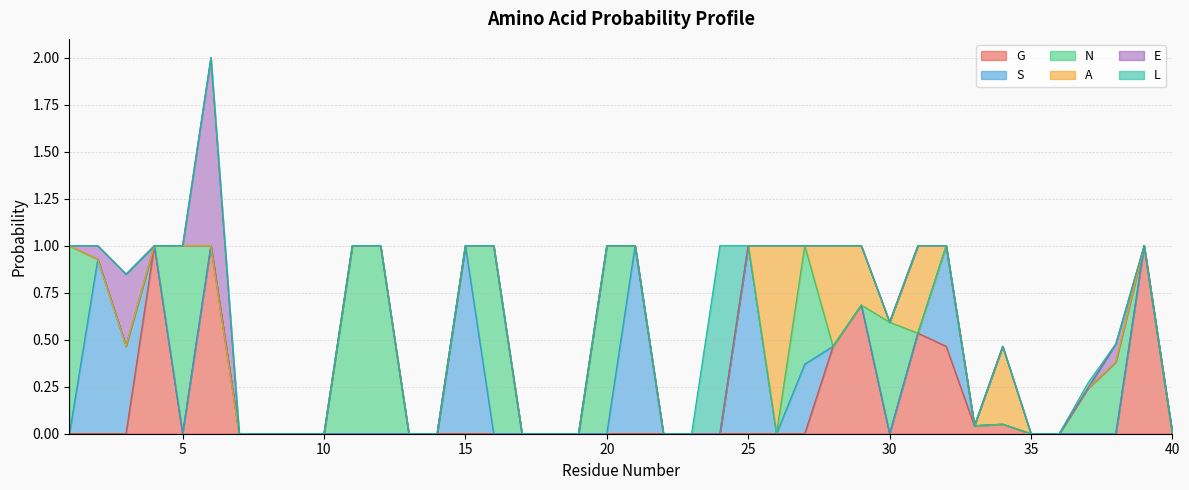

Reading left to right, transcribe all the data shown in this chart.

G: 1=0.0	2=0.0	3=0.0	4=1.0	5=0.0	6=1.0	7=0.0	8=0.0	9=0.0	10=0.0	11=0.0	12=0.0	13=0.0	14=0.0	15=0.0	16=0.0	17=0.0	18=0.0	19=0.0	20=0.0	21=0.0	22=0.0	23=0.0	24=0.0	25=0.0	26=0.0	27=0.0	28=0.5	29=0.7	30=0.0	31=0.5	32=0.5	33=0.0	34=0.1	35=0.0	36=0.0	37=0.0	38=0.0	39=1.0	40=0.0
S: 1=0.0	2=0.9	3=0.5	4=0.0	5=0.0	6=0.0	7=0.0	8=0.0	9=0.0	10=0.0	11=0.0	12=0.0	13=0.0	14=0.0	15=1.0	16=0.0	17=0.0	18=0.0	19=0.0	20=0.0	21=1.0	22=0.0	23=0.0	24=0.0	25=1.0	26=0.0	27=0.4	28=0.0	29=0.0	30=0.0	31=0.0	32=0.5	33=0.0	34=0.0	35=0.0	36=0.0	37=0.0	38=0.0	39=0.0	40=0.0
N: 1=1.0	2=0.0	3=0.0	4=0.0	5=1.0	6=0.0	7=0.0	8=0.0	9=0.0	10=0.0	11=1.0	12=1.0	13=0.0	14=0.0	15=0.0	16=1.0	17=0.0	18=0.0	19=0.0	20=1.0	21=0.0	22=0.0	23=0.0	24=0.0	25=0.0	26=0.0	27=0.6	28=0.0	29=0.0	30=0.6	31=0.0	32=0.0	33=0.0	34=0.0	35=0.0	36=0.0	37=0.2	38=0.4	39=0.0	40=0.0
A: 1=0.0	2=0.0	3=0.0	4=0.0	5=0.0	6=0.0	7=0.0	8=0.0	9=0.0	10=0.0	11=0.0	12=0.0	13=0.0	14=0.0	15=0.0	16=0.0	17=0.0	18=0.0	19=0.0	20=0.0	21=0.0	22=0.0	23=0.0	24=0.0	25=0.0	26=1.0	27=0.0	28=0.5	29=0.3	30=0.0	31=0.5	32=0.0	33=0.0	34=0.4	35=0.0	36=0.0	37=0.0	38=0.0	39=0.0	40=0.0
E: 1=0.0	2=0.1	3=0.4	4=0.0	5=0.0	6=1.0	7=0.0	8=0.0	9=0.0	10=0.0	11=0.0	12=0.0	13=0.0	14=0.0	15=0.0	16=0.0	17=0.0	18=0.0	19=0.0	20=0.0	21=0.0	22=0.0	23=0.0	24=0.0	25=0.0	26=0.0	27=0.0	28=0.0	29=0.0	30=0.0	31=0.0	32=0.0	33=0.0	34=0.0	35=0.0	36=0.0	37=0.0	38=0.1	39=0.0	40=0.0
L: 1=0.0	2=0.0	3=0.0	4=0.0	5=0.0	6=0.0	7=0.0	8=0.0	9=0.0	10=0.0	11=0.0	12=0.0	13=0.0	14=0.0	15=0.0	16=0.0	17=0.0	18=0.0	19=0.0	20=0.0	21=0.0	22=0.0	23=0.0	24=1.0	25=0.0	26=0.0	27=0.0	28=0.0	29=0.0	30=0.0	31=0.0	32=0.0	33=0.0	34=0.0	35=0.0	36=0.0	37=0.0	38=0.0	39=0.0	40=0.0